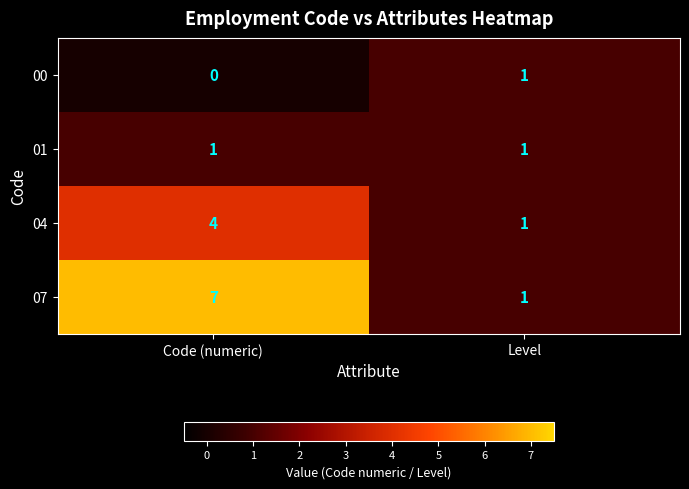

List the labels in order of 07 value, largest first.

Code (numeric), Level